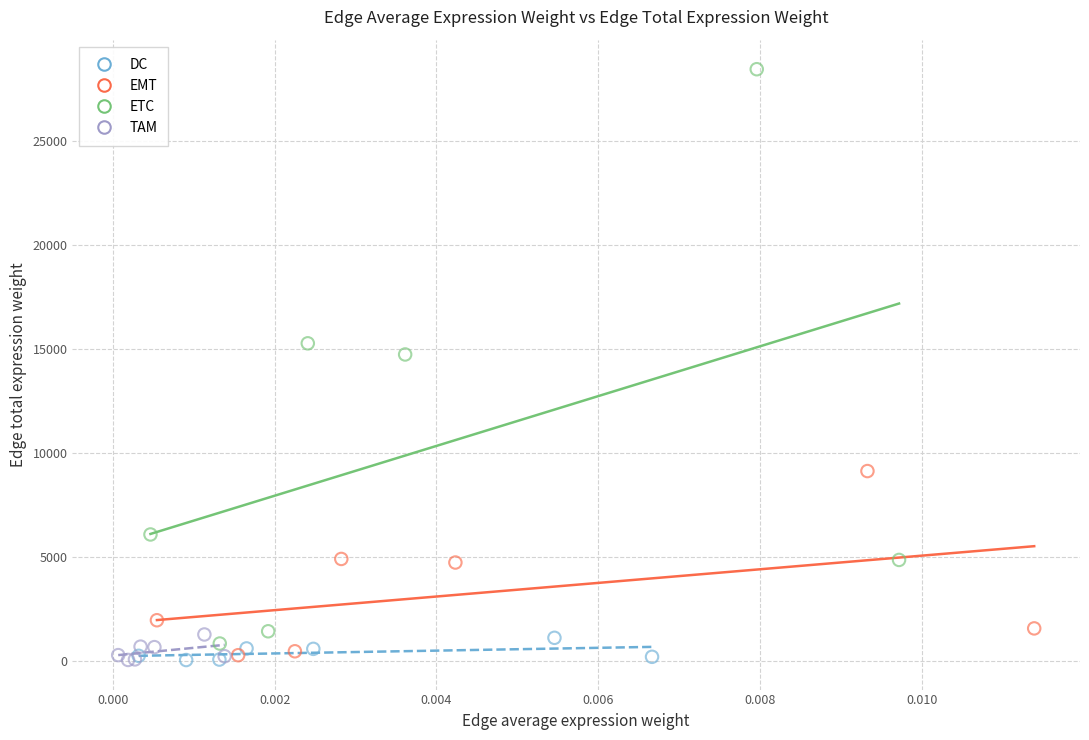

What are all the series names shown in the legend?

DC, EMT, ETC, TAM